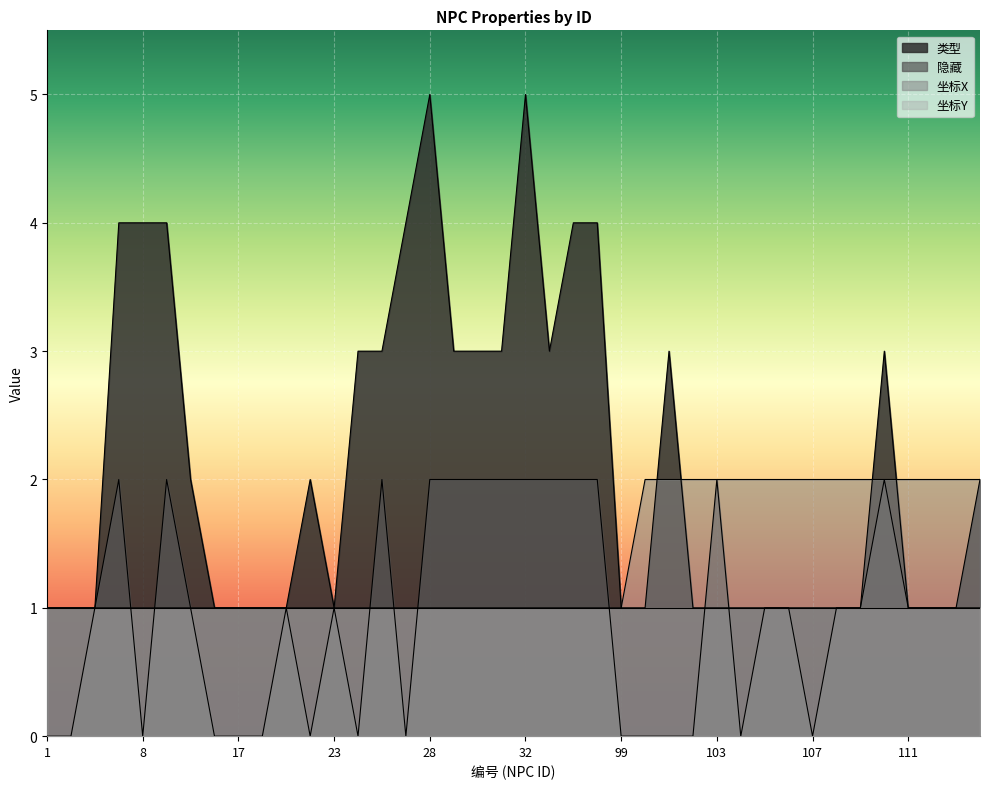

What is the total value across all series at 107?

4